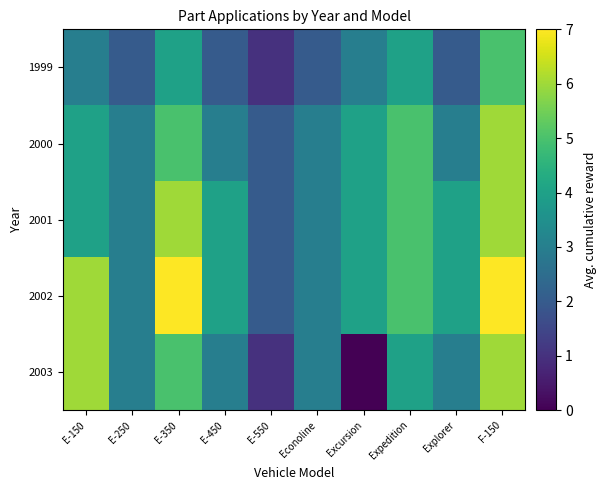

What is the greatest value displayed?

7